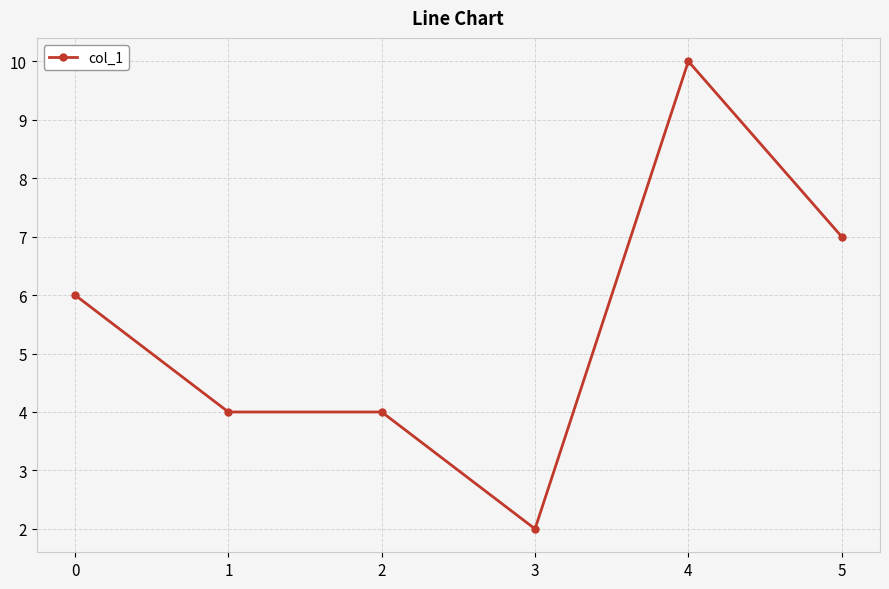

Approximately how many times larger is the value at 4 compared to 1?

2.5